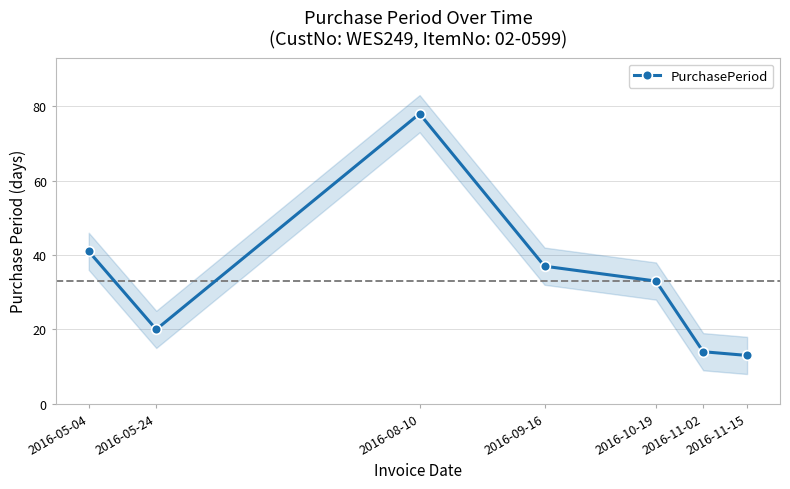

What is the maximum value shown in the chart?

78